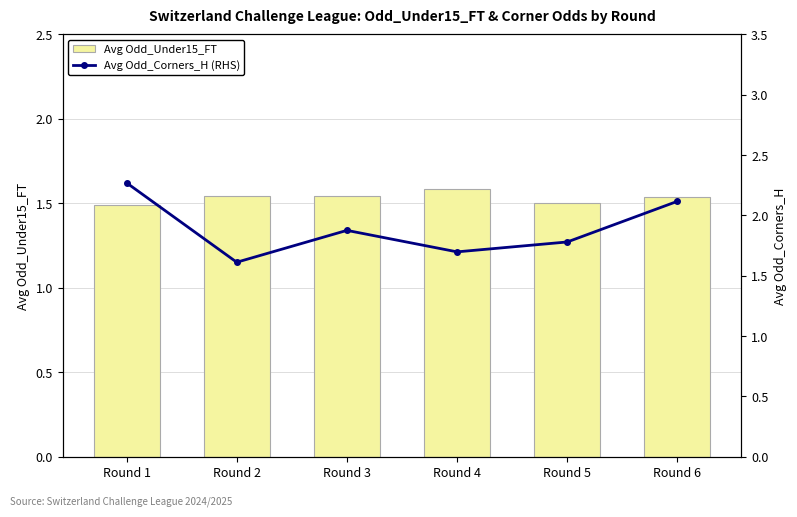

List the series in order of their overall mean, lowest first.

Avg Odd_Under15_FT, Avg Odd_Corners_H (RHS)